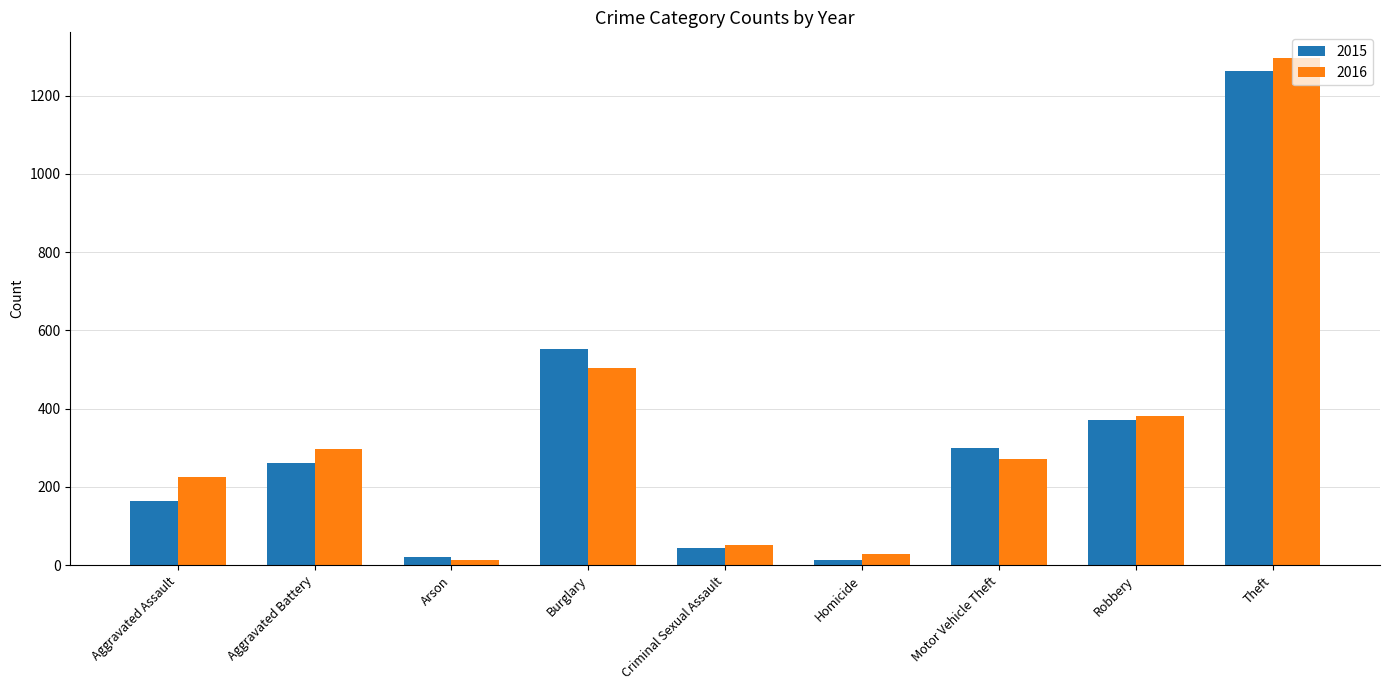

Reading left to right, what are all the values shown in this chart?

2015: 164	260	22	552	43	13	299	372	1263
2016: 225	298	14	505	51	28	272	381	1297